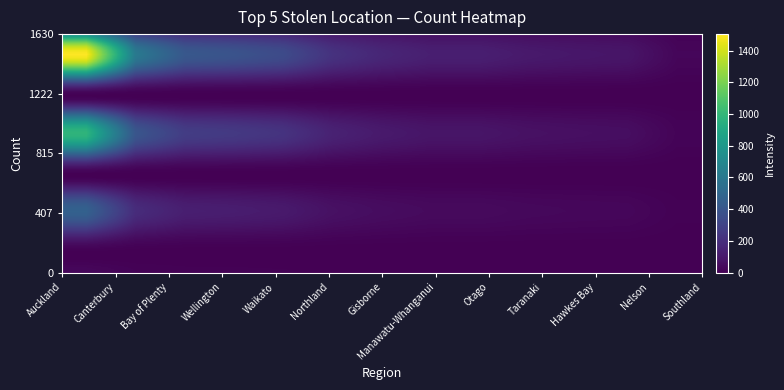

How many distinct data groups are displayed?

13